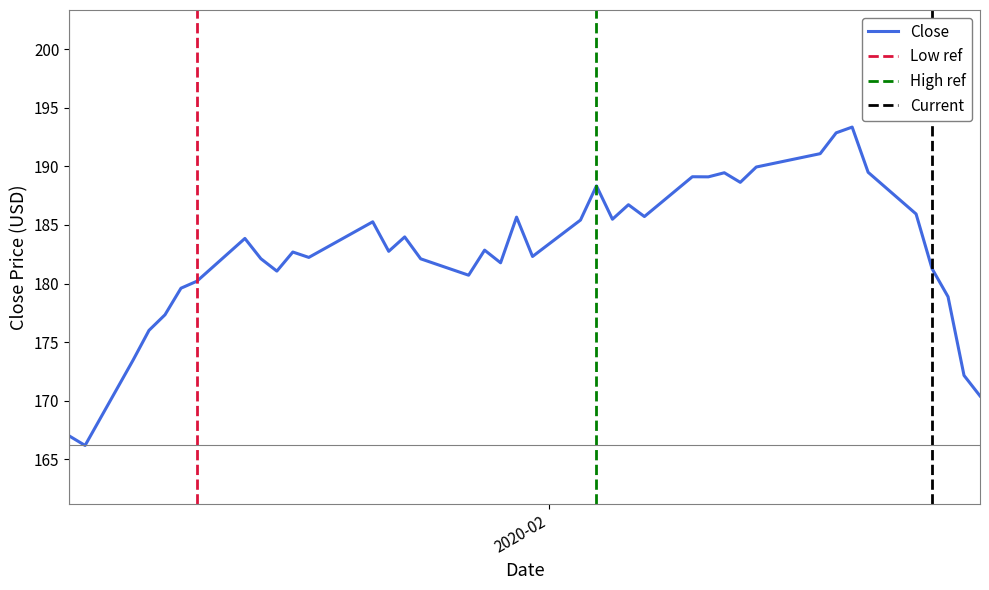

How many series are shown in this chart?

1